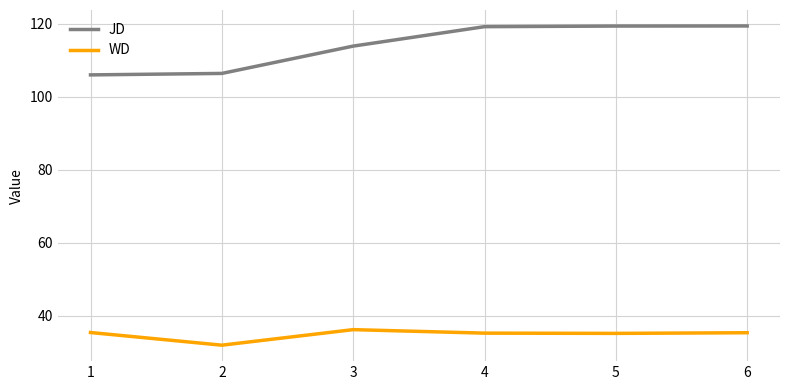

Between 1 and 5, which series saw the biggest shift?

JD